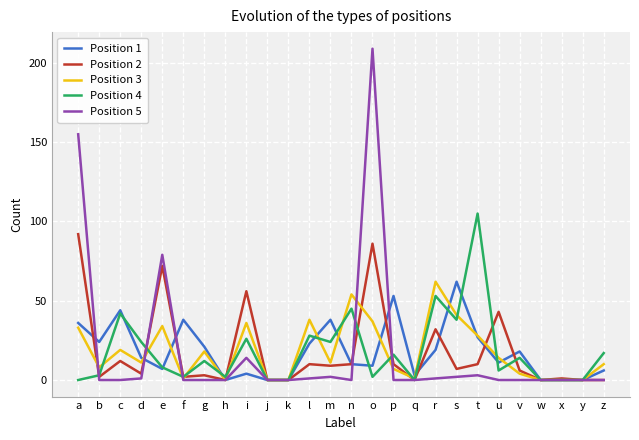

True or false: Position 4 has a value of 0 at q.

True